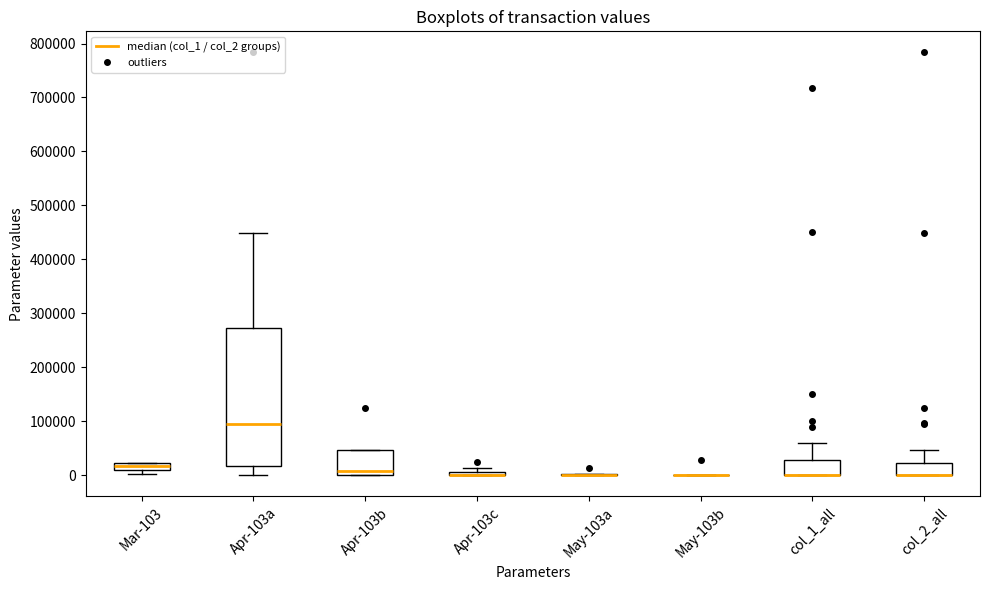

Comparing the boxes themselves (not the whiskers), which one is the tallest?

Apr-103a